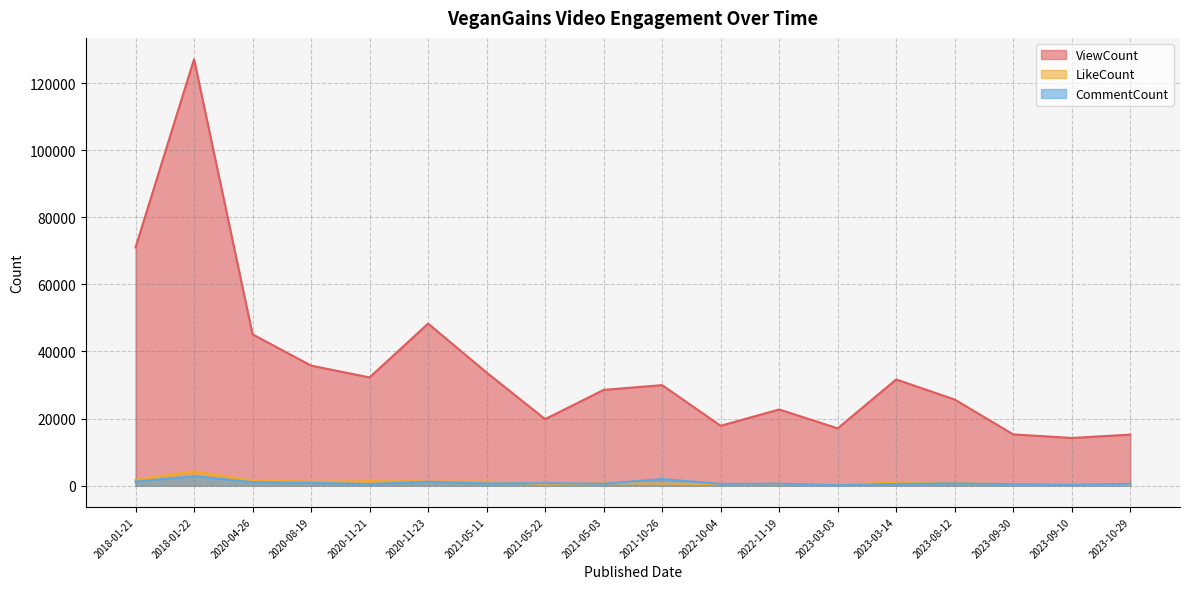

What is the value of the CommentCount point at the 11th from the left?

506